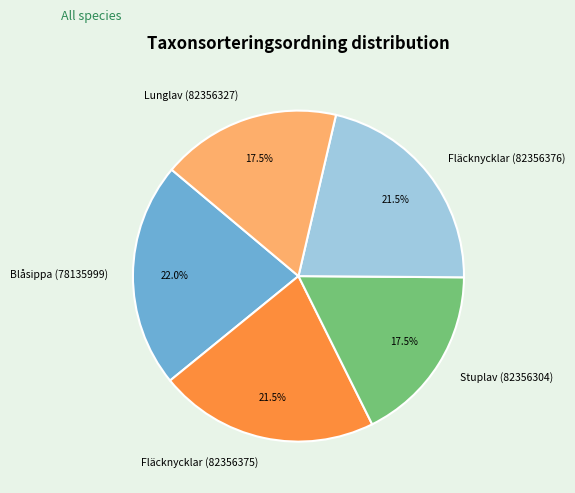

Which has a higher value, Fläcknycklar (82356375) or Lunglav (82356327)?

Fläcknycklar (82356375)